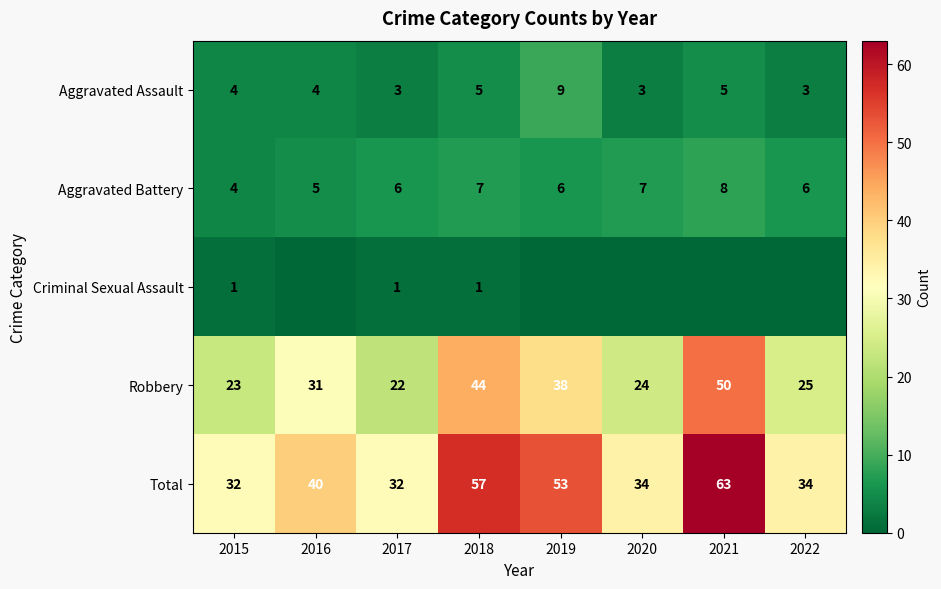

What is the sum of all Aggravated Assault values?

36